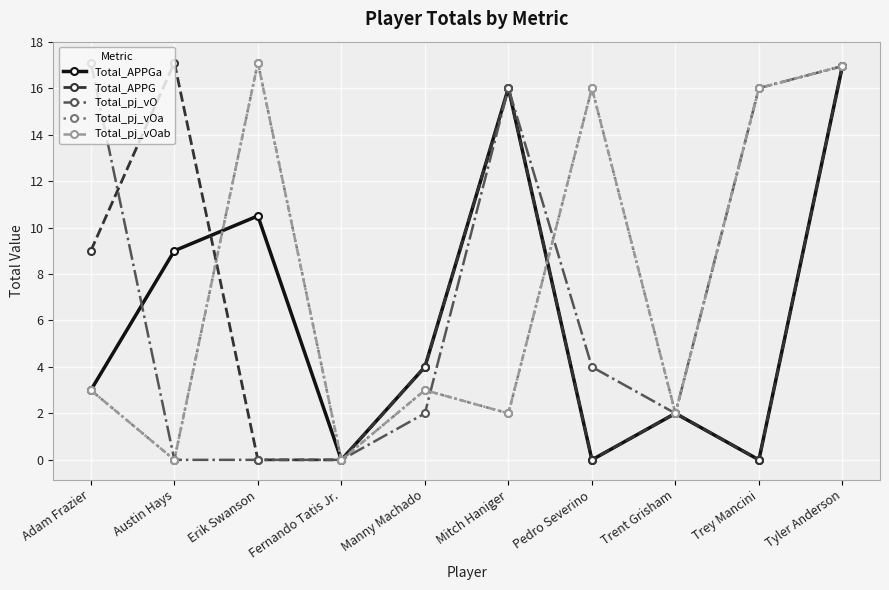

Does the chart have visible grid lines?

Yes